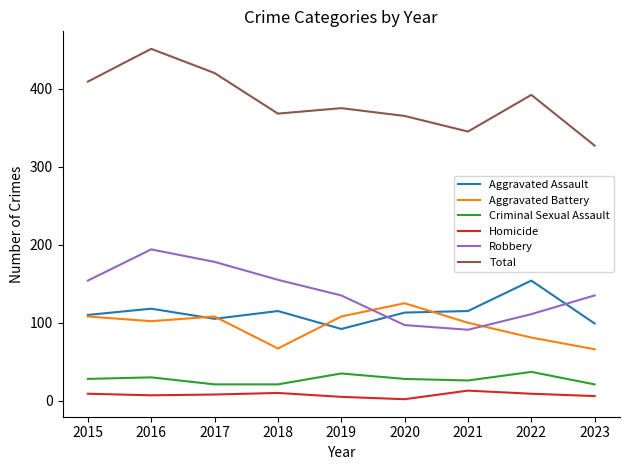

What is the difference between the maximum and second lowest values in the Robbery series?

97